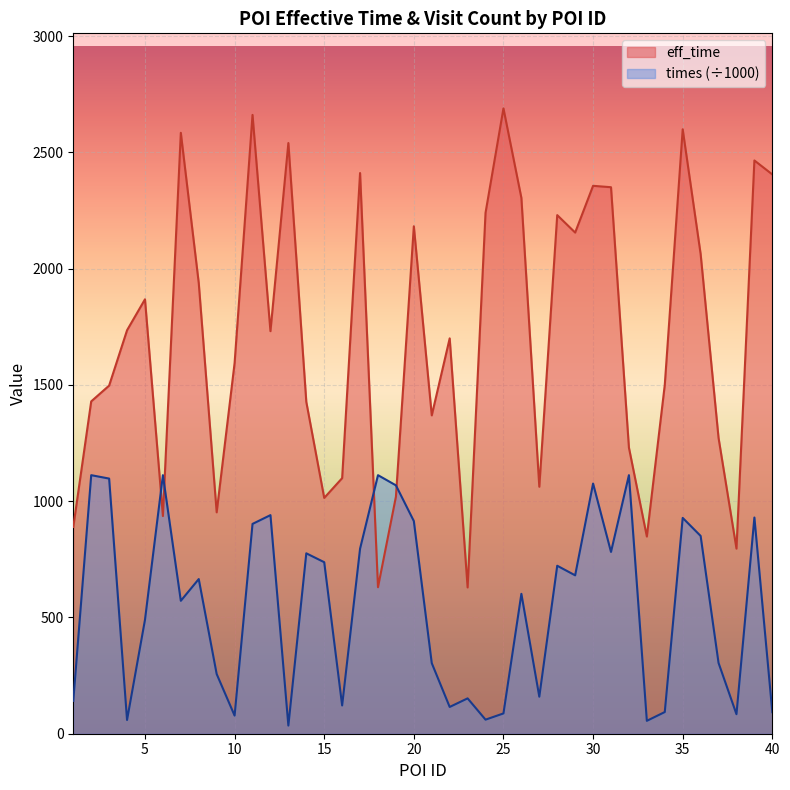

At how many categories does at least one series exceed 2056?

16